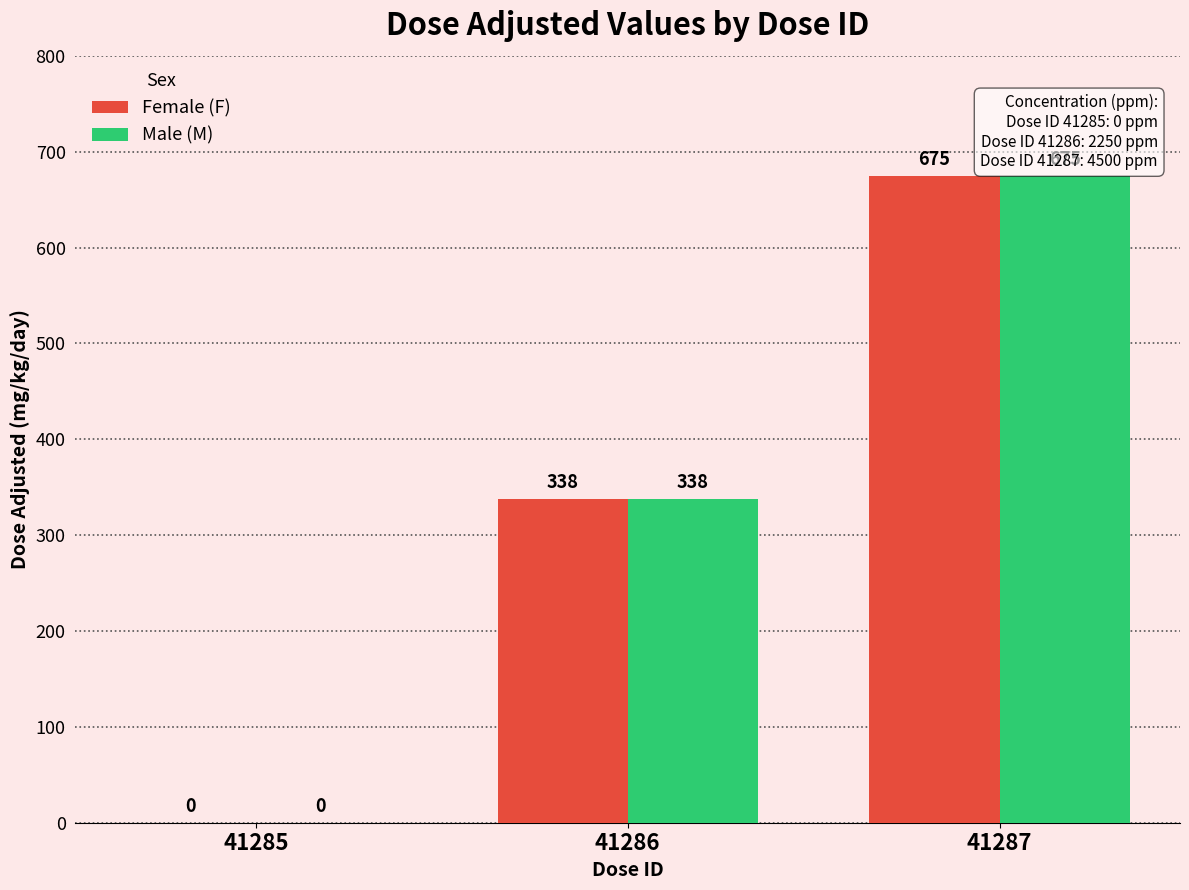

At which category is the sum across all series the highest?

41287